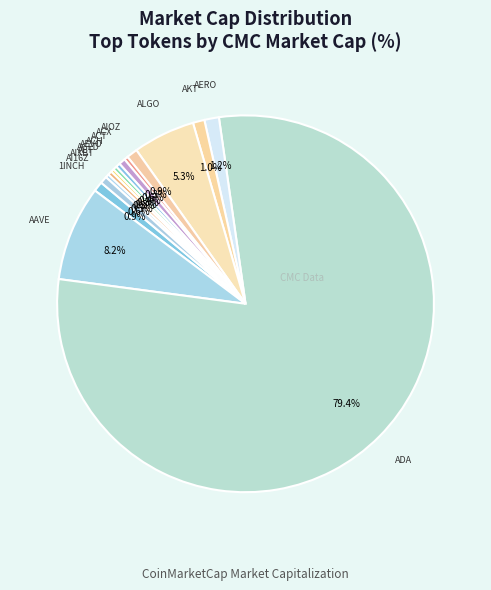

Rank the categories by value from lowest to highest.

AGLD, AIXBT, AEVO, ACX, ALT, ACH, ACT, AI16Z, 1INCH, AIOZ, AKT, AERO, ALGO, AAVE, ADA